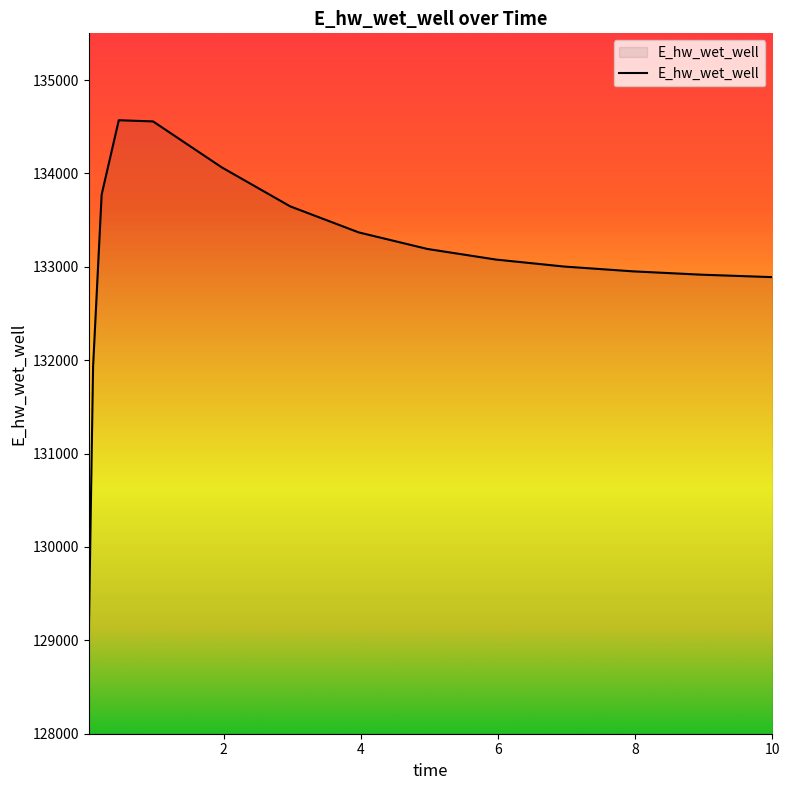

What is the difference between the maximum and minimum values?

5521.0